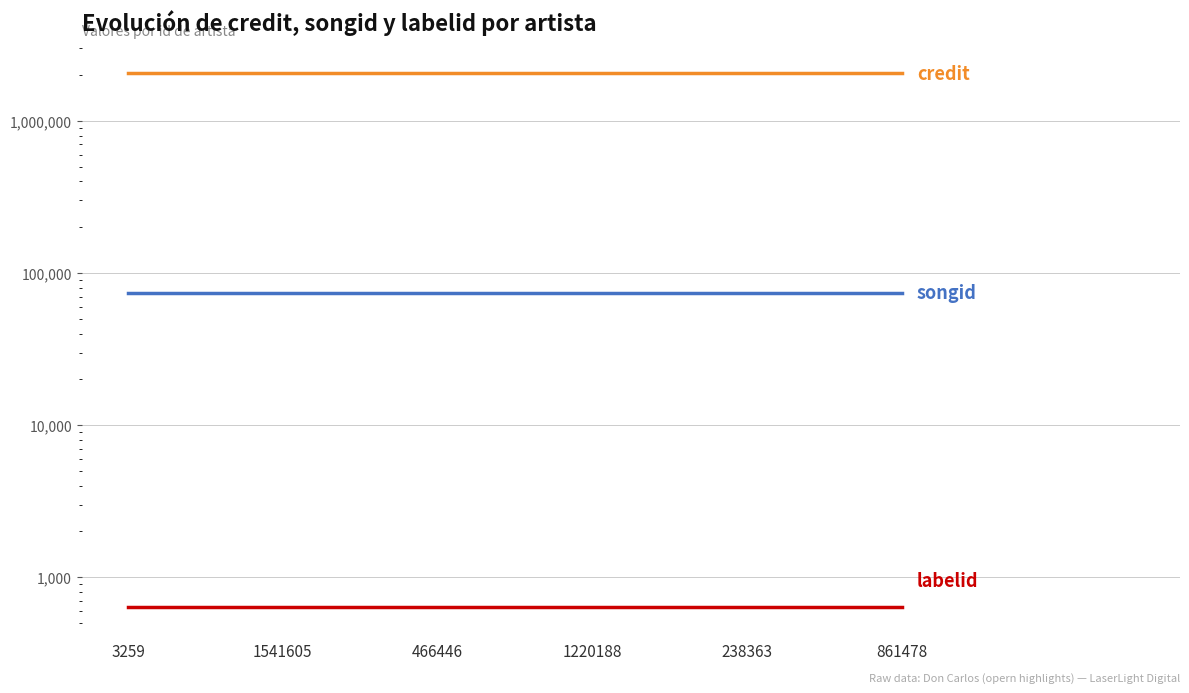

Rank the series at 3259 from lowest to highest value.

labelid, songid, credit